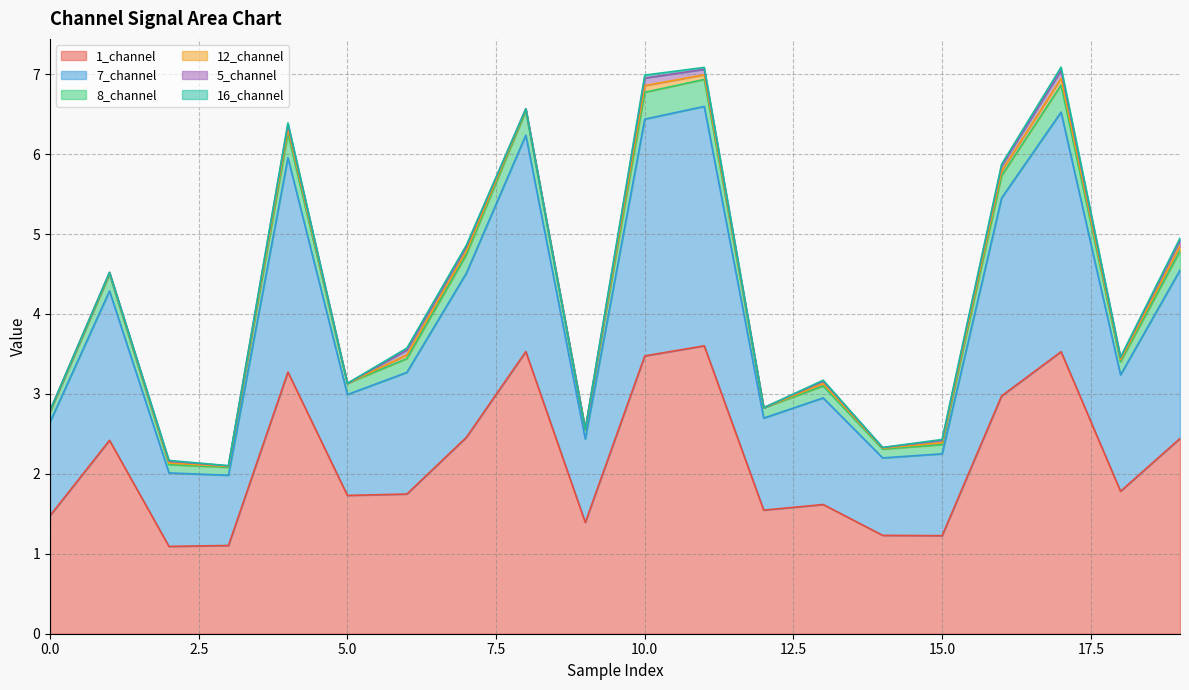

Is it true that 1_channel equals 1.7 at 5.0?

True